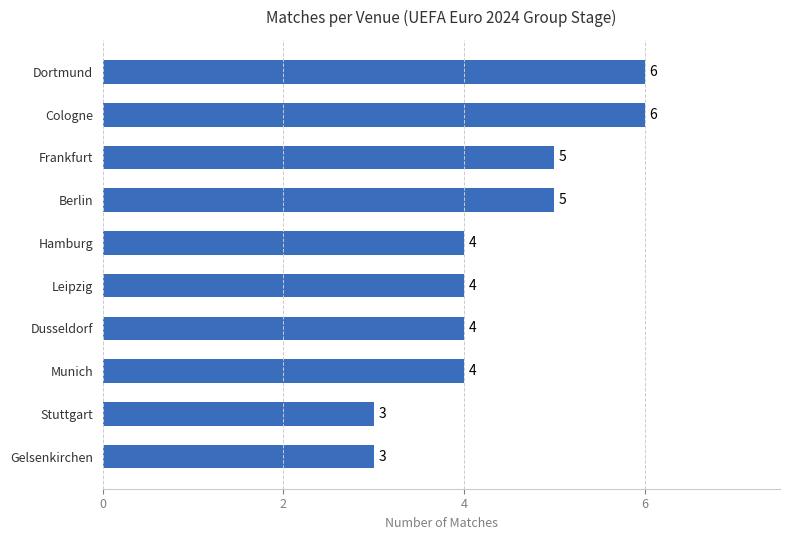

What is the change in value from Hamburg to Cologne?

+2